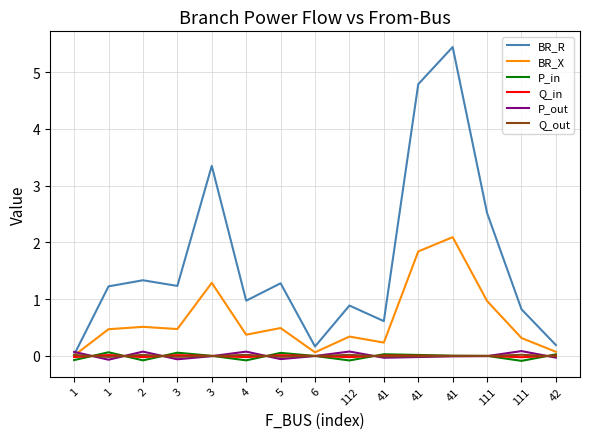

List the labels in order of Q_in value, largest first.

1, 3, 5, 41, 42, 41, 41, 3, 111, 6, 1, 2, 4, 112, 111